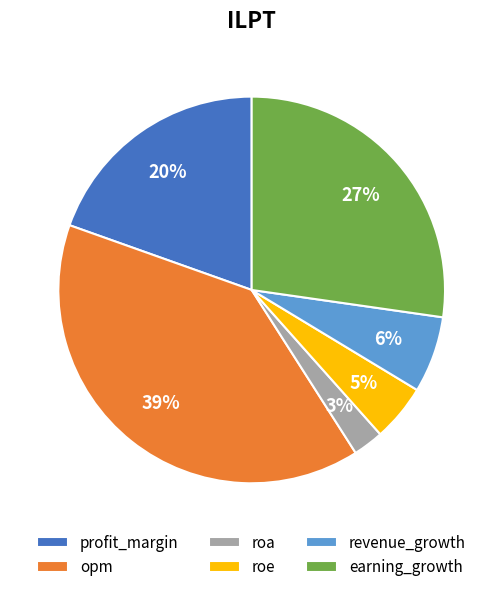

To the nearest percent, what is the difference between the earning_growth and revenue_growth slice percentages?

21%